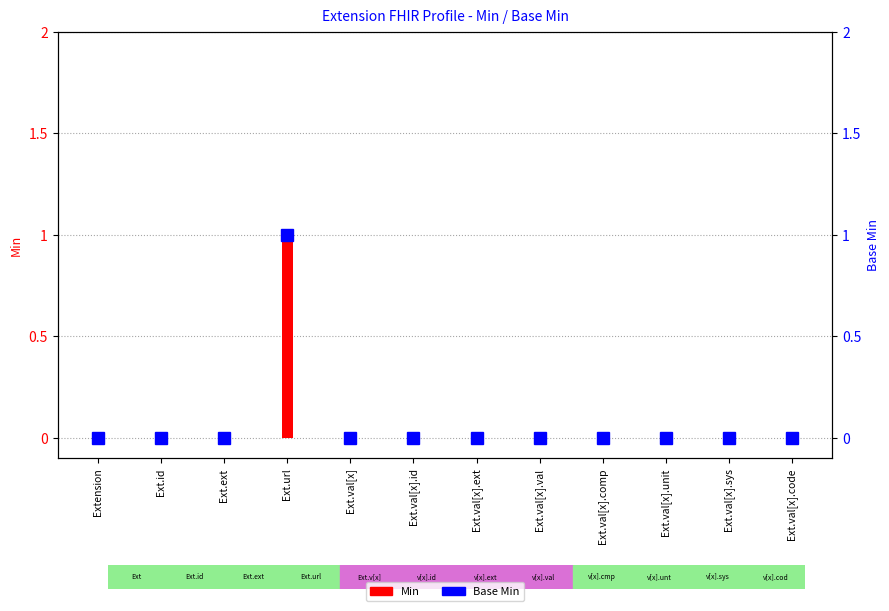

Reading right to left, transcribe all the data shown in this chart.

Min: Ext.val[x].code=0	Ext.val[x].sys=0	Ext.val[x].unit=0	Ext.val[x].comp=0	Ext.val[x].val=0	Ext.val[x].ext=0	Ext.val[x].id=0	Ext.val[x]=0	Ext.url=1	Ext.ext=0	Ext.id=0	Extension=0
Base Min: Ext.val[x].code=0	Ext.val[x].sys=0	Ext.val[x].unit=0	Ext.val[x].comp=0	Ext.val[x].val=0	Ext.val[x].ext=0	Ext.val[x].id=0	Ext.val[x]=0	Ext.url=1	Ext.ext=0	Ext.id=0	Extension=0